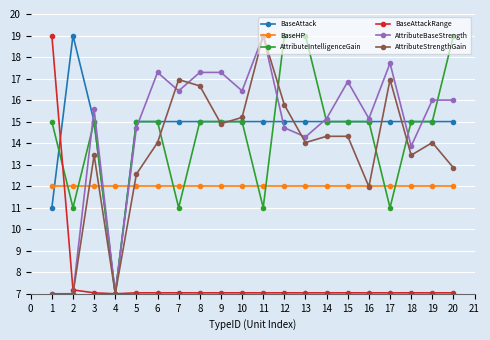

What is the total value across all series at 5?

76.3